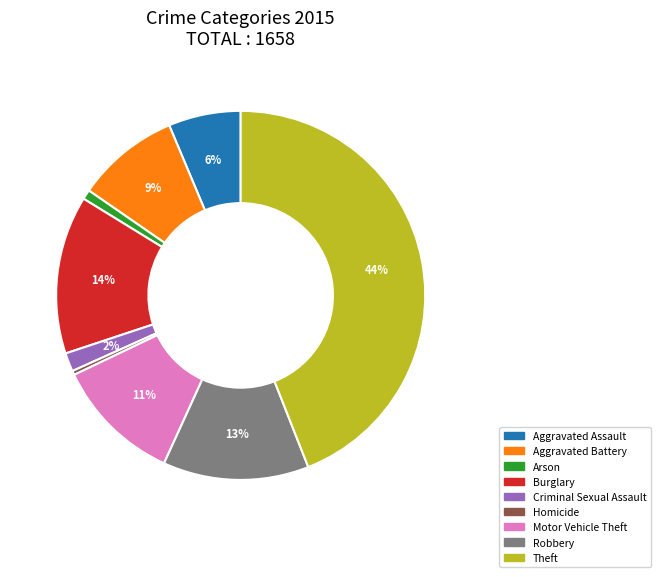

To the nearest percent, what percentage of the pie is Aggravated Battery?

9%